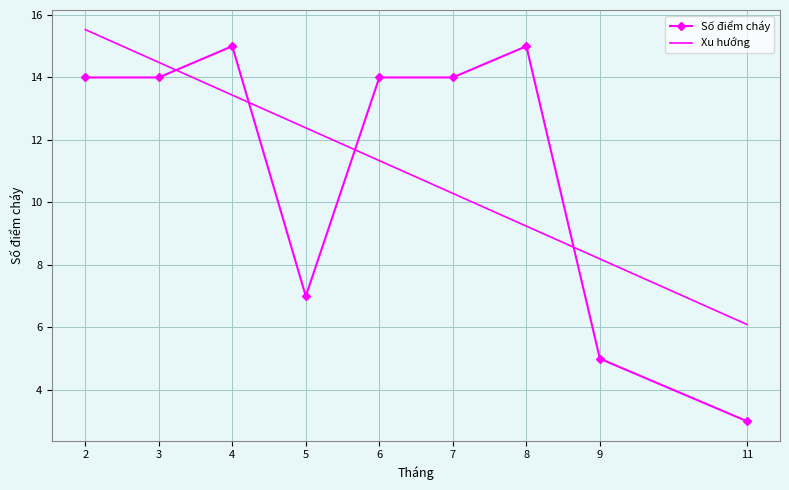

Which category has the highest value in the Xu hướng series?

2